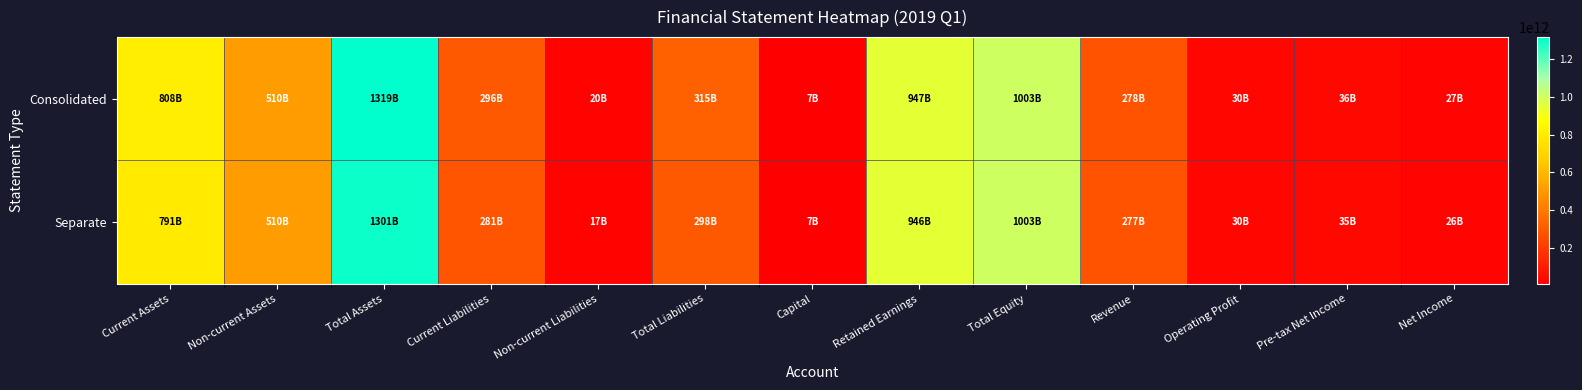

Reading left to right, what are all the values shown in this chart?

Consolidated: Current Assets=808193308058	Non-current Assets=510375122480	Total Assets=1318568430538	Current Liabilities=295564742183	Non-current Liabilities=19718633165	Total Liabilities=315283375348	Capital=7000000000	Retained Earnings=946603254662	Total Equity=1003285055190	Revenue=277645072641	Operating Profit=30174716089	Pre-tax Net Income=35514828436	Net Income=26757993281
Separate: Current Assets=790997096281	Non-current Assets=510085208763	Total Assets=1301082305044	Current Liabilities=280677709994	Non-current Liabilities=17443969828	Total Liabilities=298121679822	Capital=7000000000	Retained Earnings=946218773228	Total Equity=1002960625222	Revenue=277001670497	Operating Profit=30452691952	Pre-tax Net Income=34915074012	Net Income=26463542397